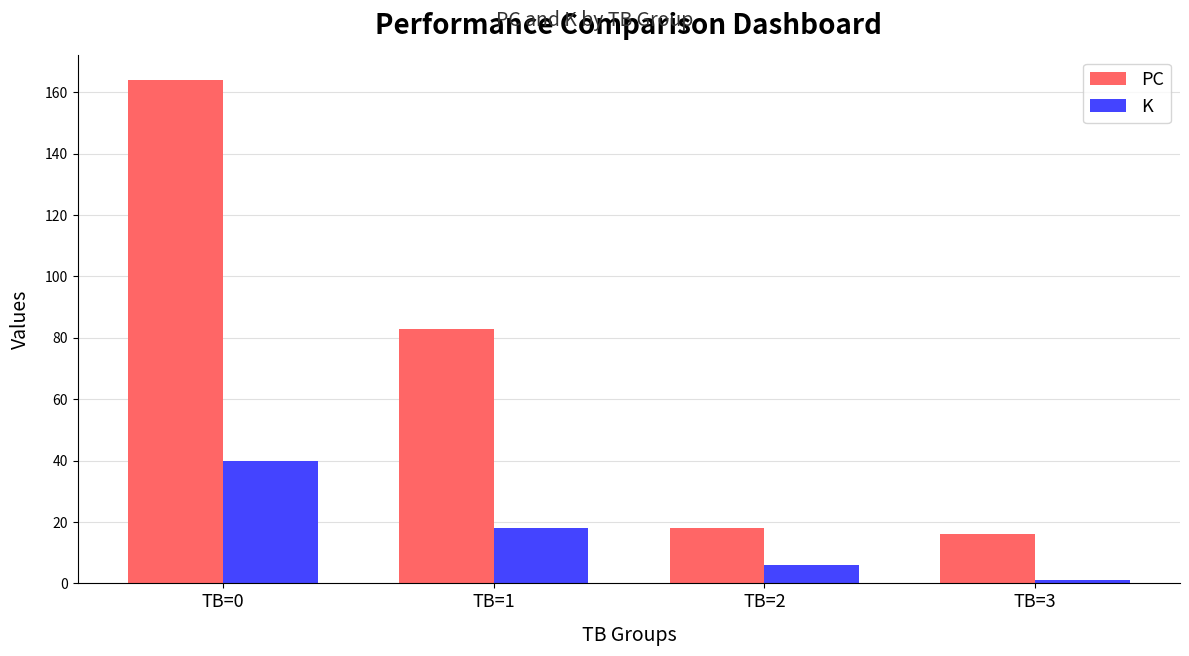

Which series has the largest total across all categories?

PC